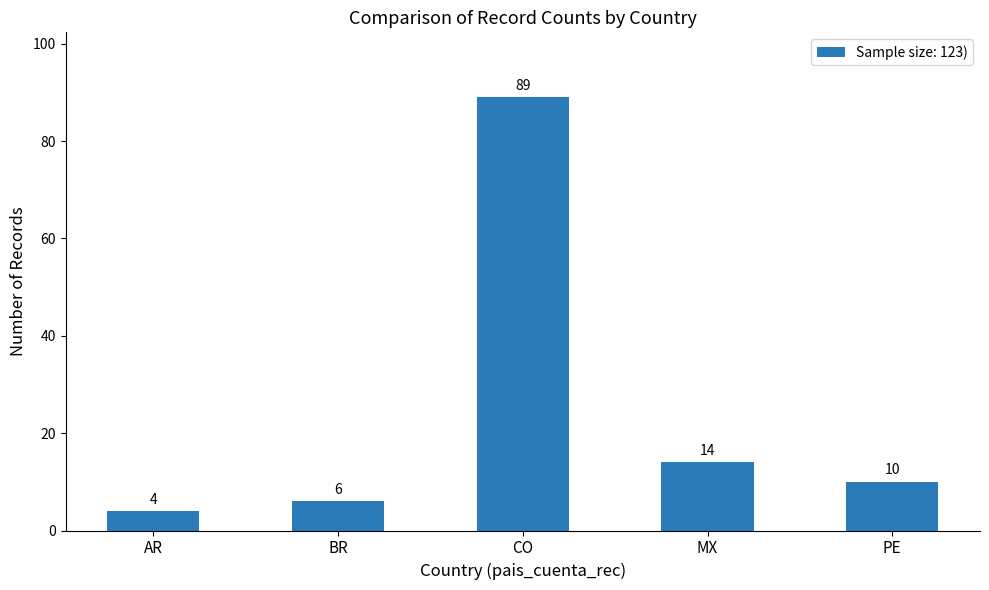

Read the value at AR.

4